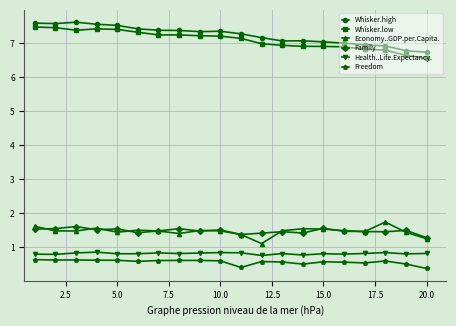

Count the Health..Life.Expectancy. values in the range 0 to 1.

20